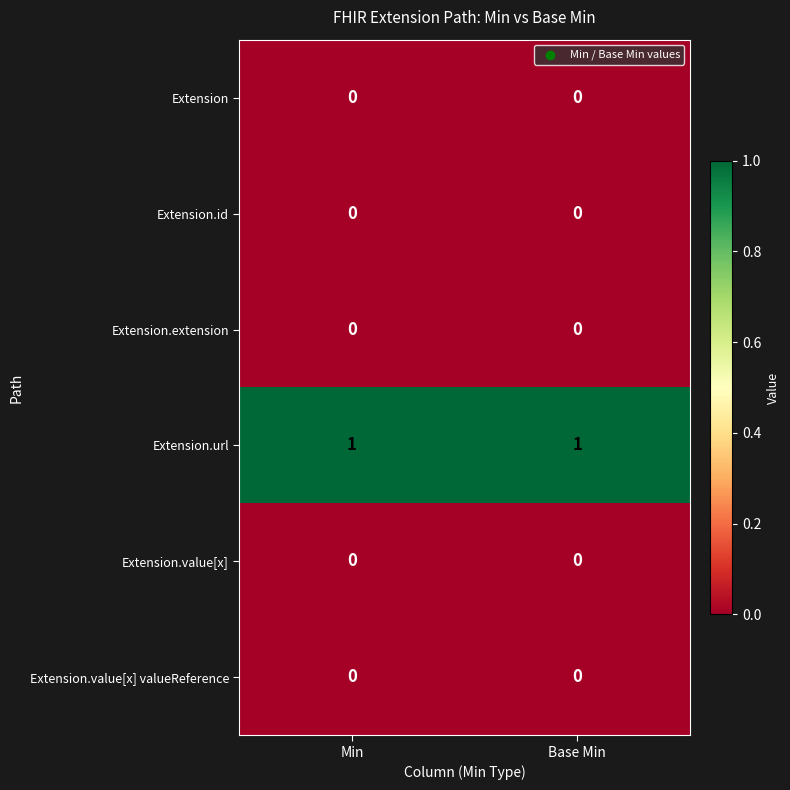

True or false: Extension.value[x] has a value of 0 at Base Min.

True